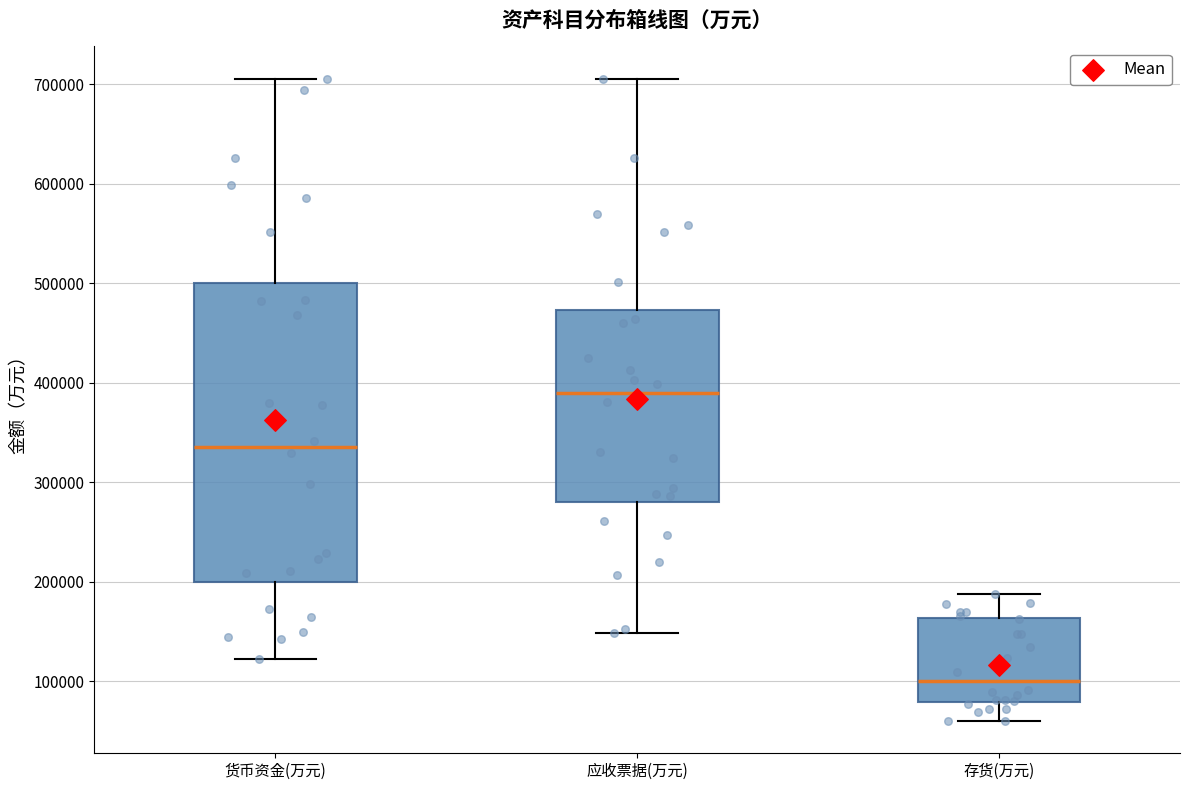

Which box is the tallest, from its lower edge to its upper edge?

货币资金(万元)